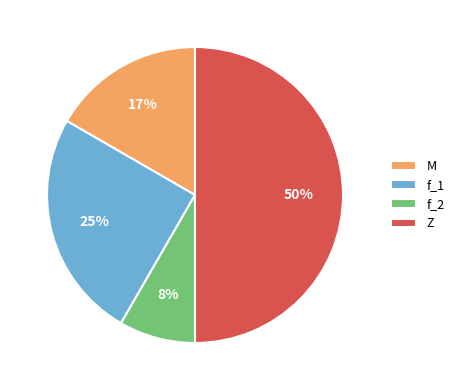

Combined, do f_1 and Z account for over 50%?

Yes